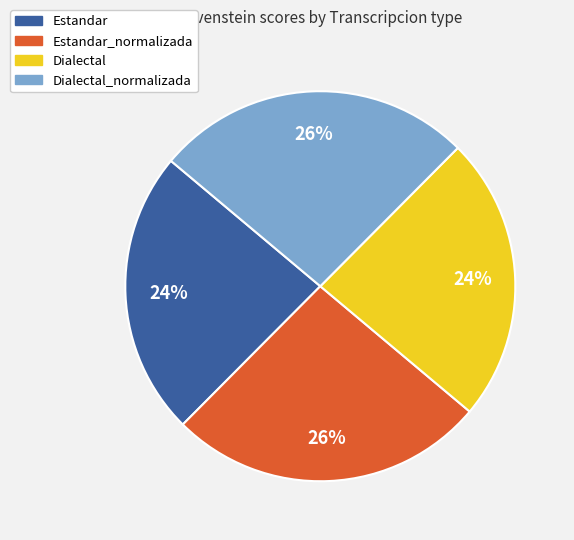

To the nearest percent, what portion does Estandar_normalizada represent?

26%